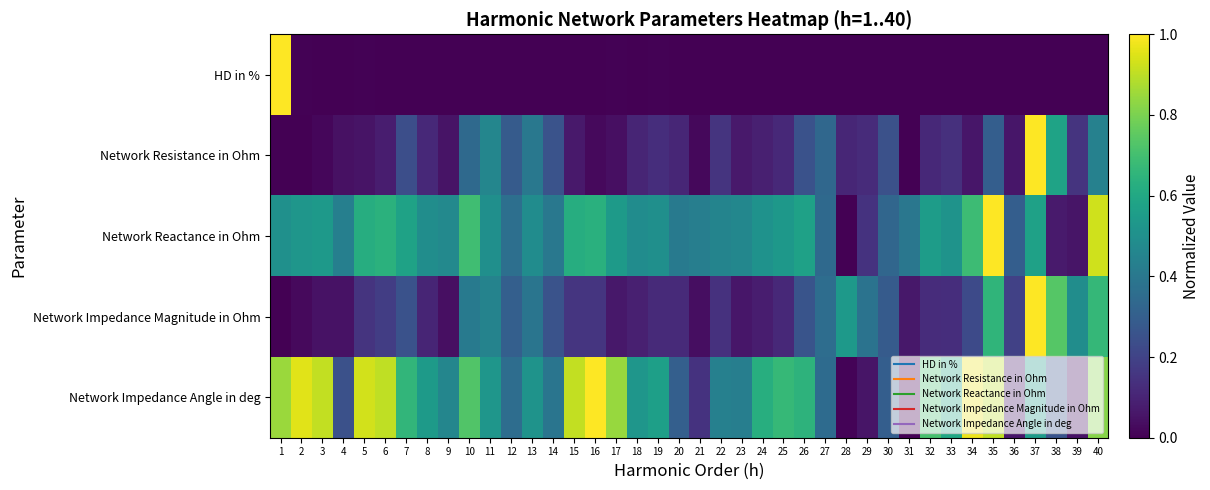

What is the greatest value displayed?

1.0